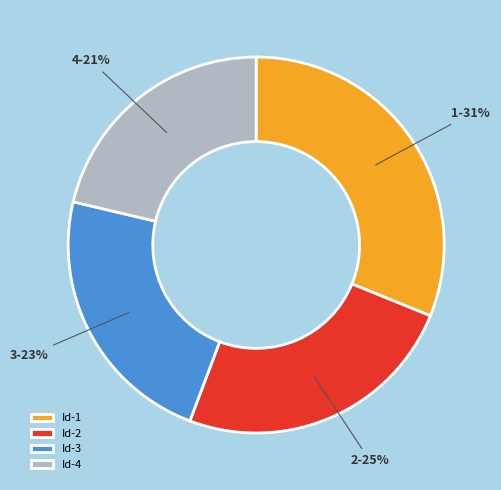

The 2 slice represents 38% of the pie. True or false?

False